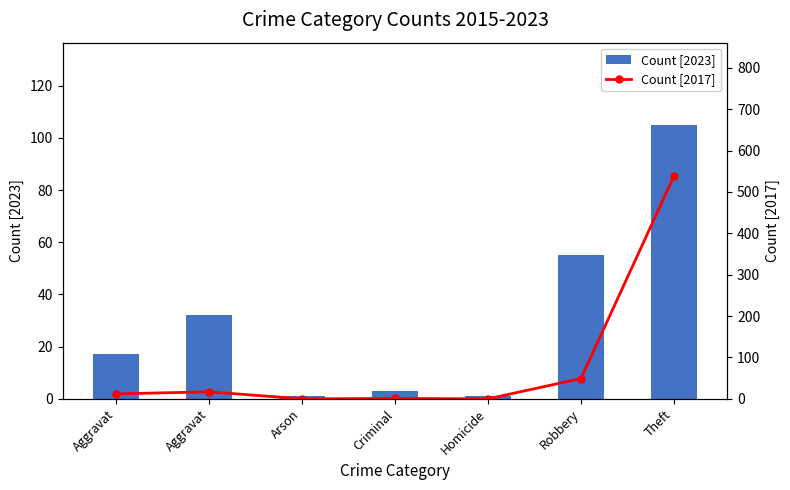

Reading left to right, transcribe all the data shown in this chart.

Count [2023]: Aggravat=17	Aggravat=32	Arson=1	Criminal=3	Homicide=1	Robbery=55	Theft=105
Count [2017]: Aggravat=12	Aggravat=17	Arson=0	Criminal=1	Homicide=0	Robbery=49	Theft=538